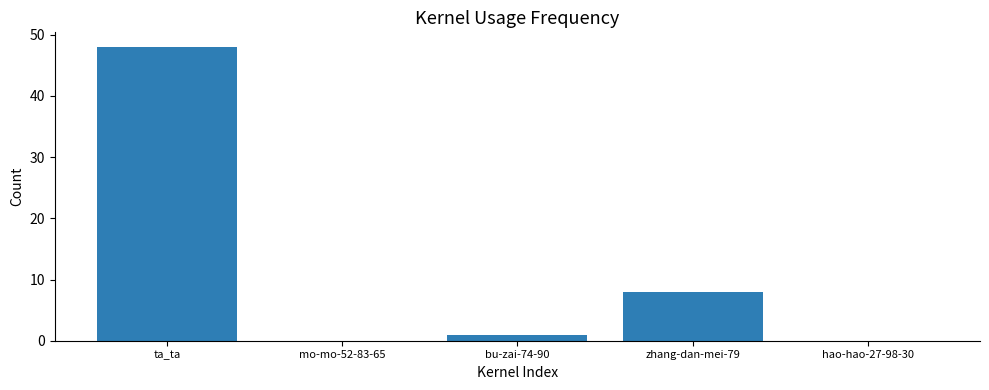

True or false: the data shows 0 at mo-mo-52-83-65.

True